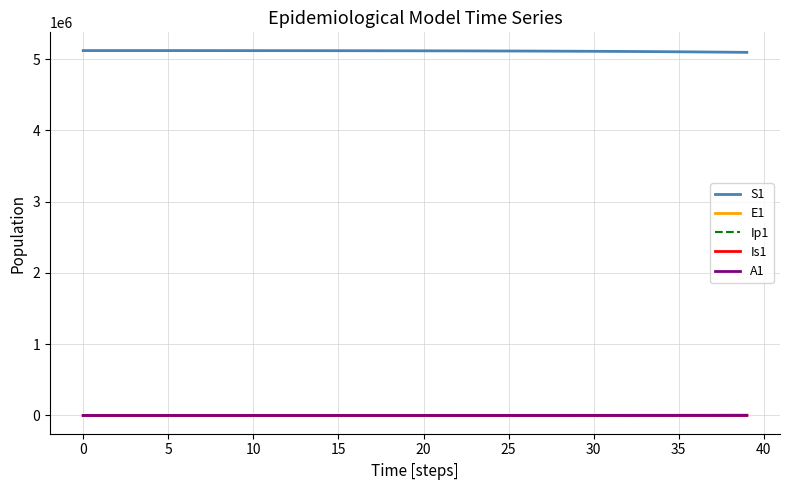

What is the lowest value of the S1 series?

5095379.0